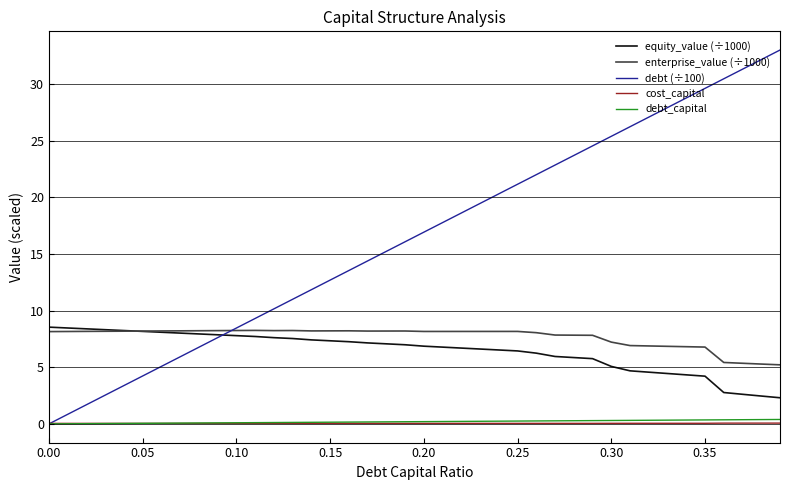

What is the greatest value displayed?

33.0